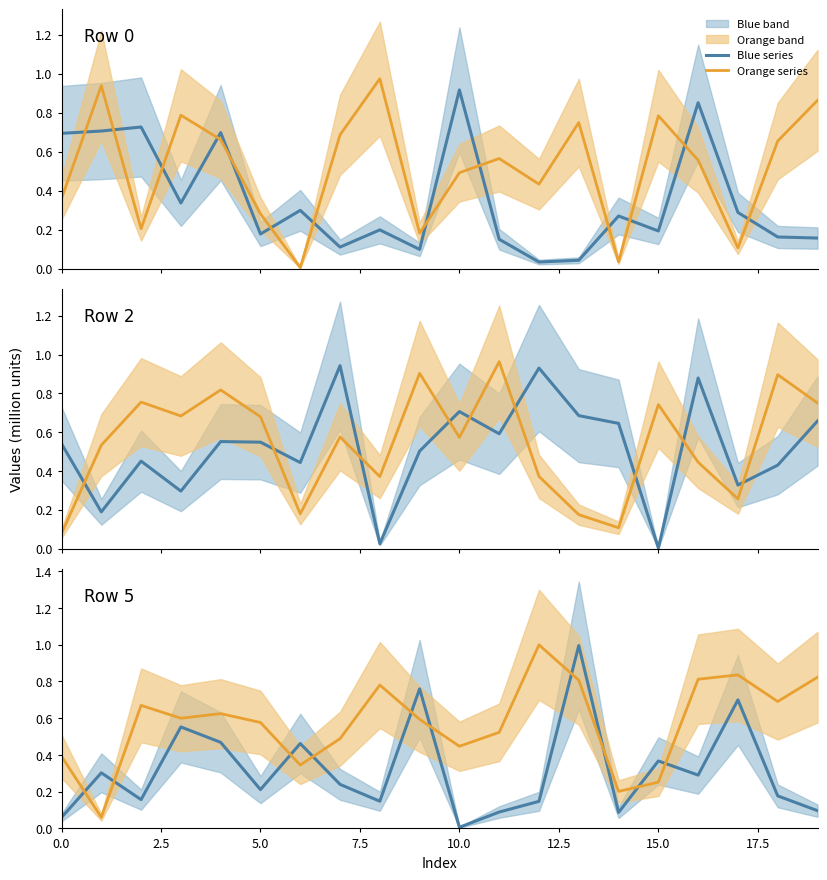

True or false: Blue series has a value of 0.0 at 14.

False